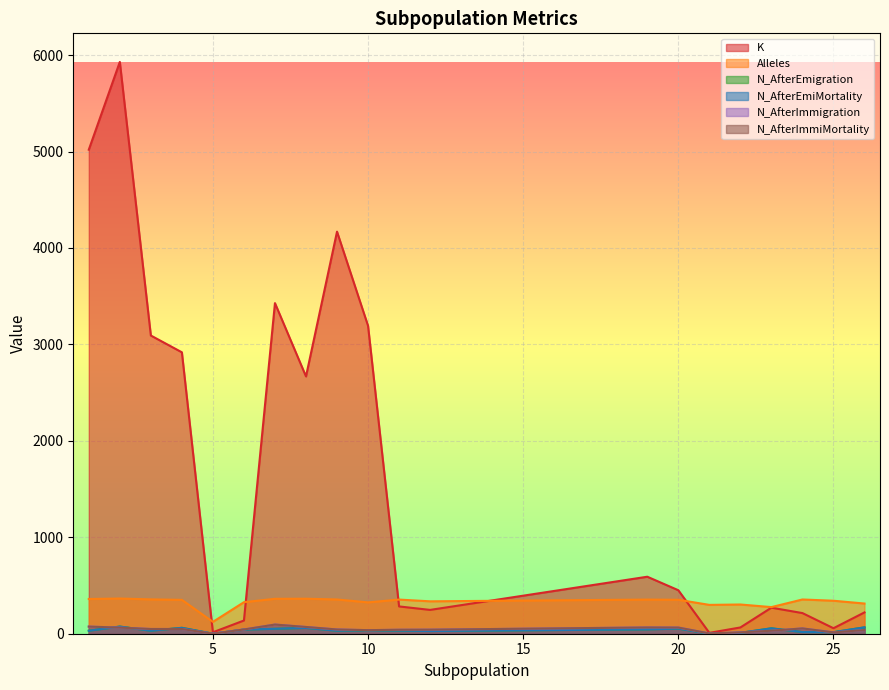

Reading left to right, what are all the values shown in this chart?

K: 5019	5929	3092	2918	15	137	3428	2668	4169	3193	283	247	591	451	9	65	270	214	57	221
Alleles: 360	365	356	351	123	327	362	363	355	325	354	336	354	352	299	303	276	355	342	313
N_AfterEmigration: 31	74	31	61	0	43	51	60	31	35	32	28	45	53	0	9	56	17	16	66
N_AfterEmiMortality: 31	74	31	61	0	43	51	60	31	35	32	28	45	53	0	9	56	17	16	66
N_AfterImmigration: 74	63	49	49	0	44	95	70	44	37	41	42	65	64	3	14	31	55	14	38
N_AfterImmiMortality: 74	63	49	49	0	44	95	70	44	37	41	42	65	64	3	14	31	55	14	38